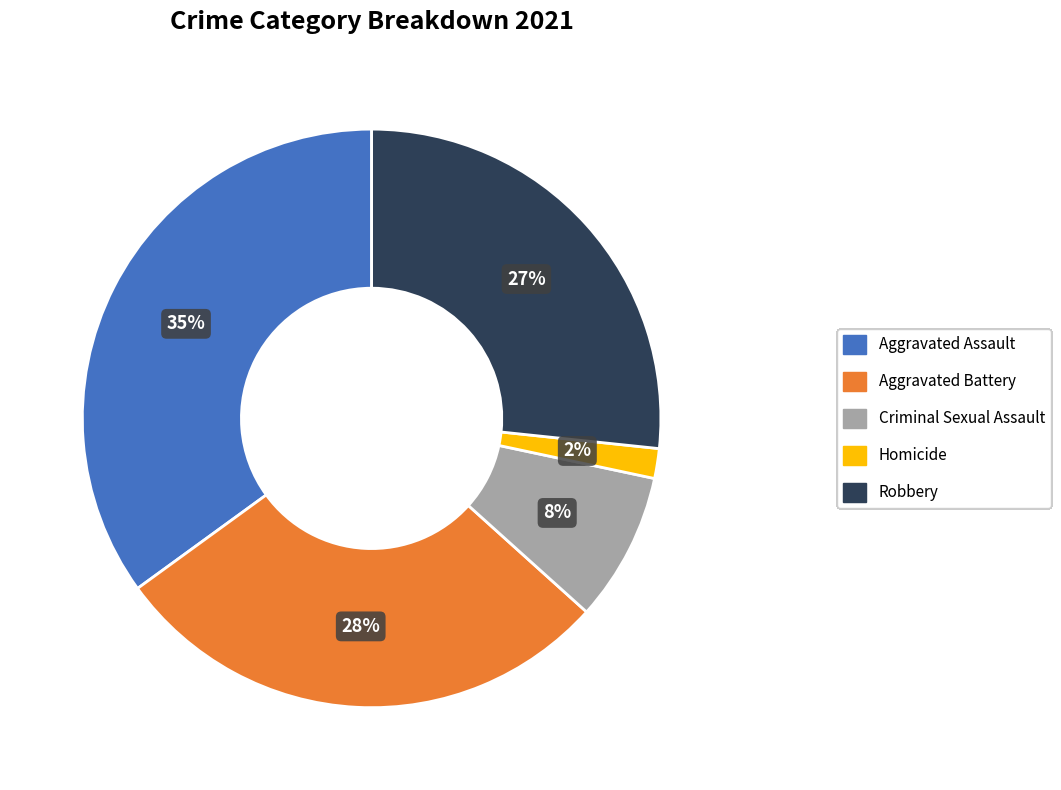

What is the ratio of the value at Robbery to the value at Aggravated Assault?

0.8